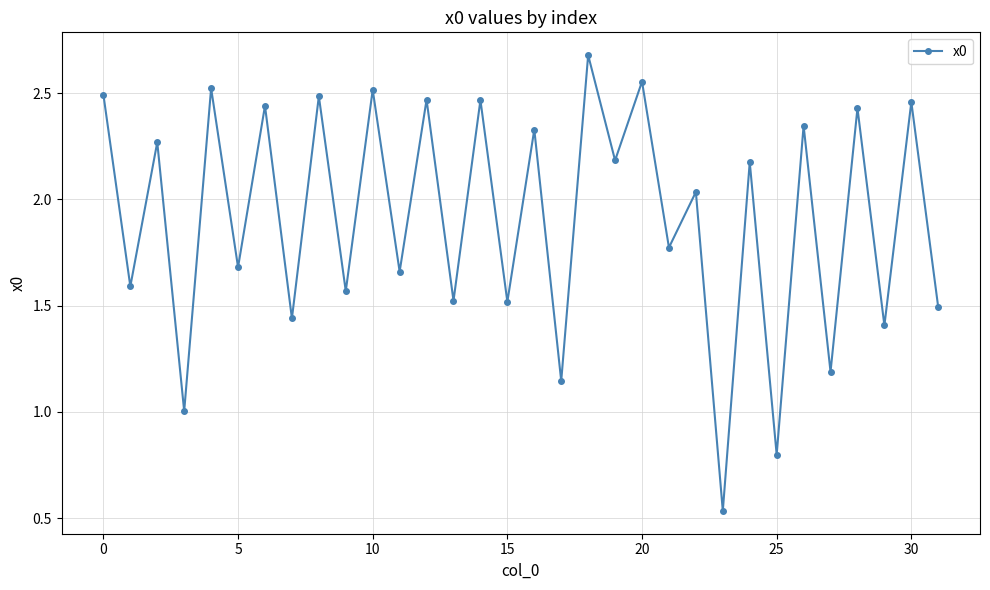

True or false: there are more than 2 points higher than both neighbors.

True